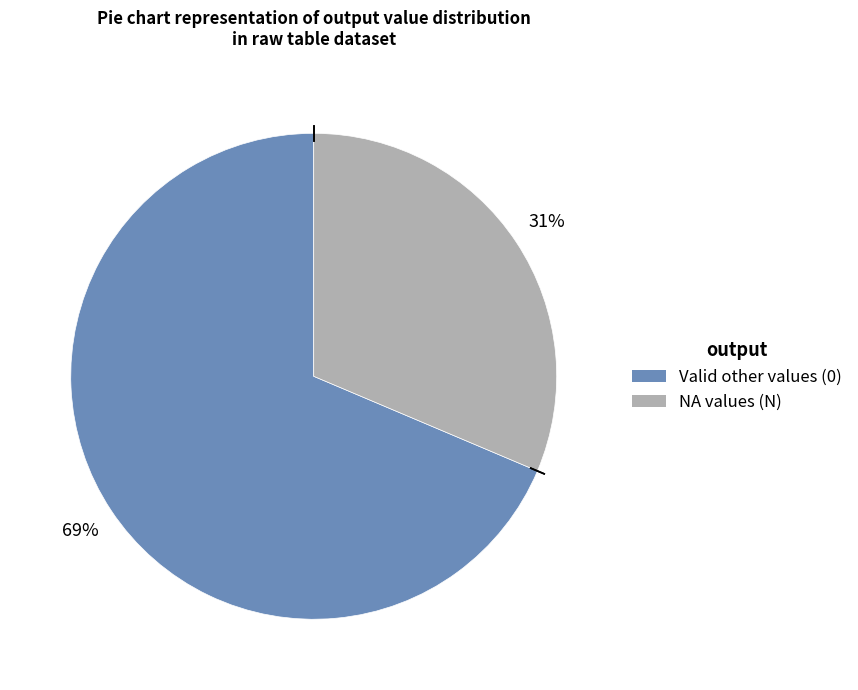

How many segments does this pie chart have?

2